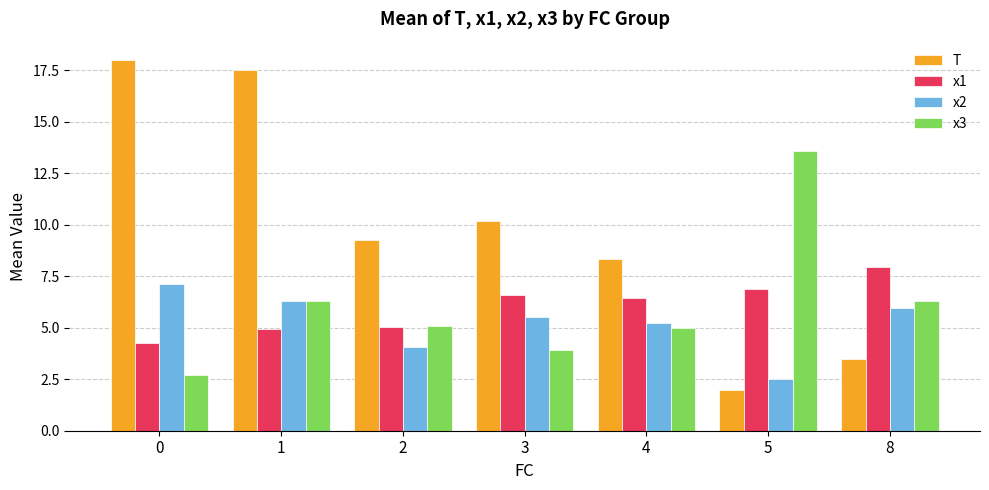

At how many categories does at least one series exceed 15?

2